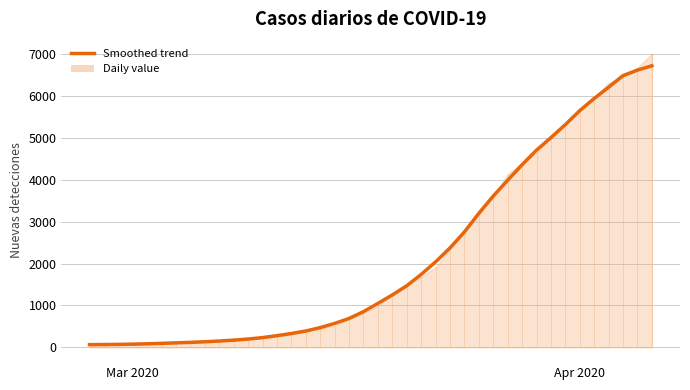

How many data points are less than 1049?

20